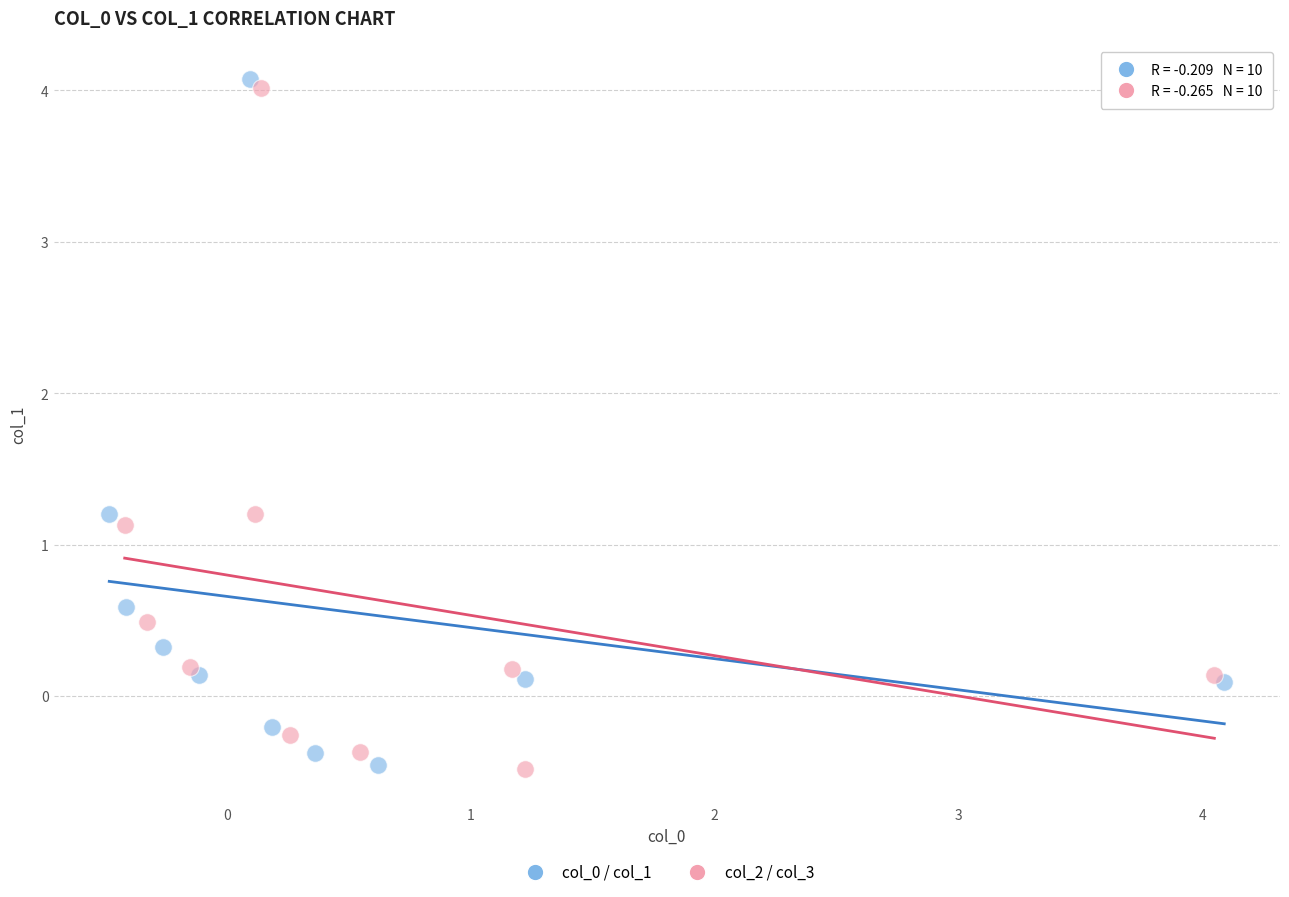

What are all the series names shown in the legend?

col_0 / col_1, col_2 / col_3